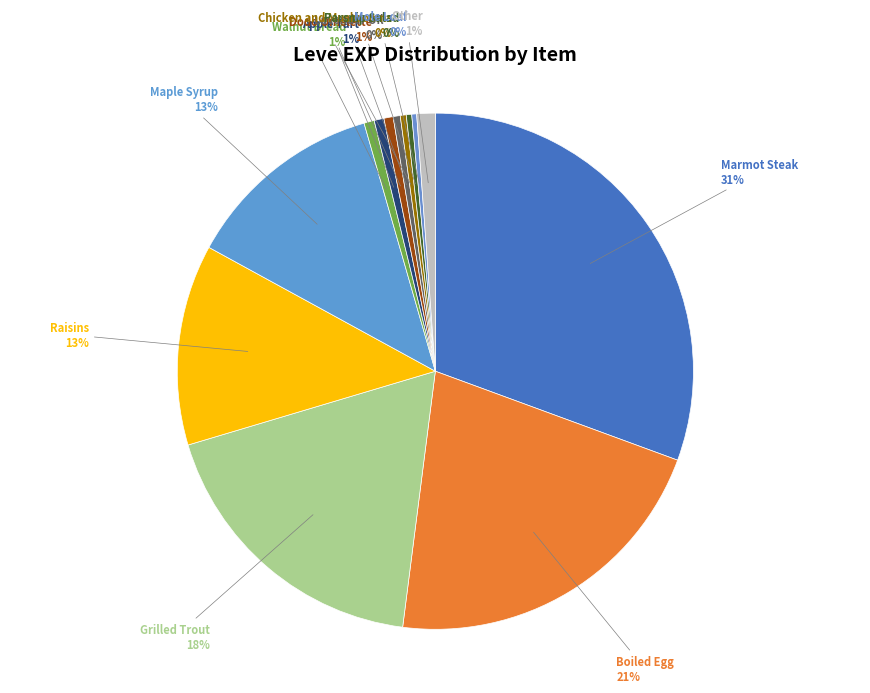

Does any single category account for the majority?

No